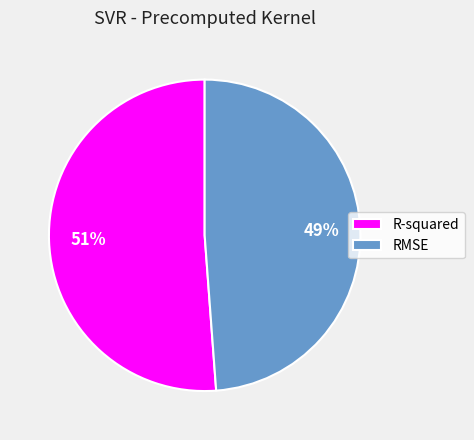

Which slice is the largest?

R-squared